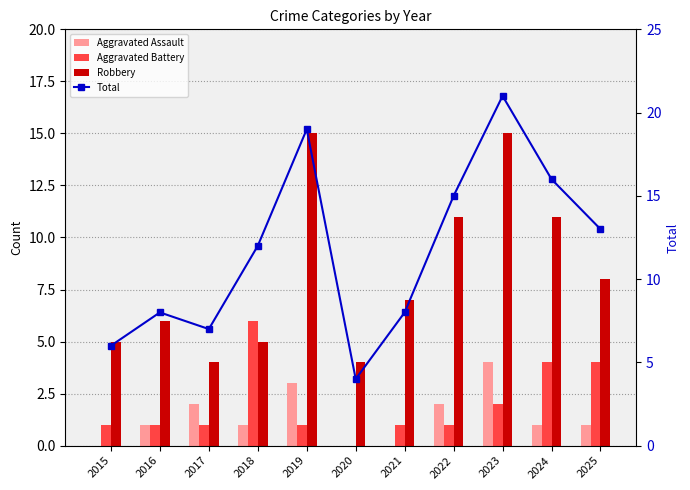

Which category has the highest value across all series?

2023